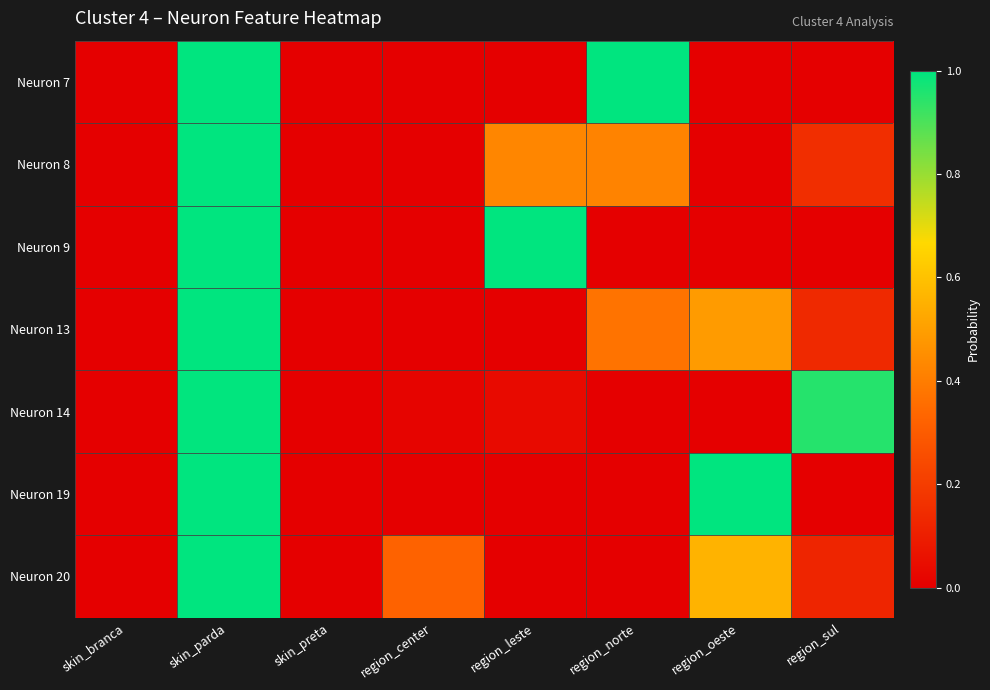

Which has a higher value, region_oeste or region_leste?

region_oeste